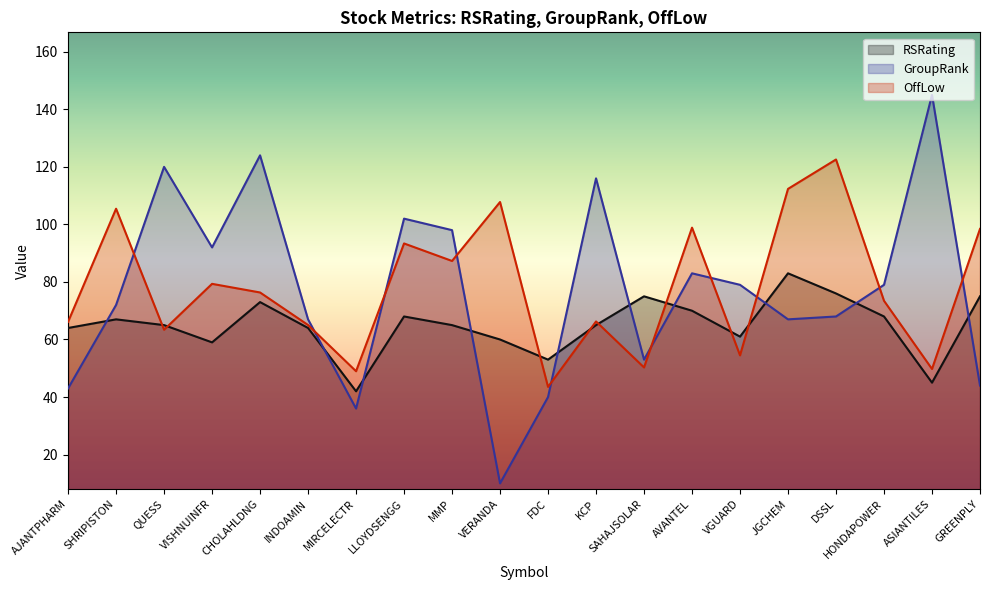

Is it true that OffLow equals 49.0 at MIRCELECTR?

True